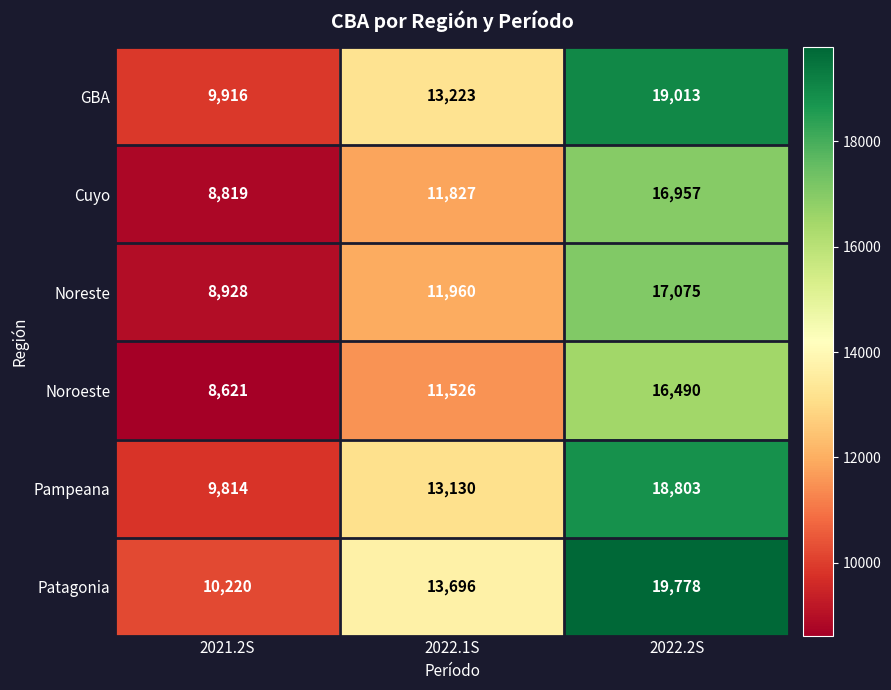

Which category has the highest value across all series?

2022.2S